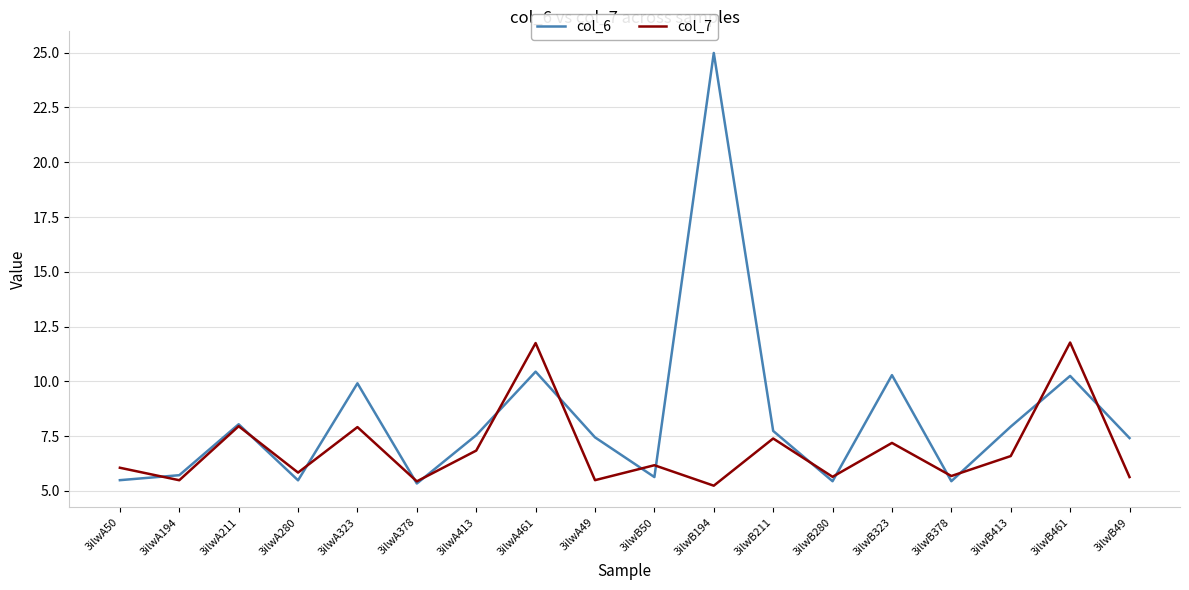

What is the maximum value for col_6?

25.0